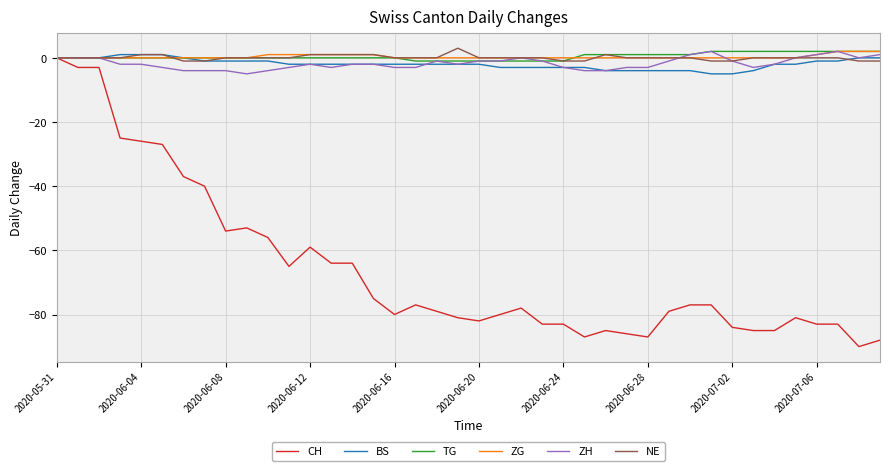

What is the lowest value of the ZH series?

-5